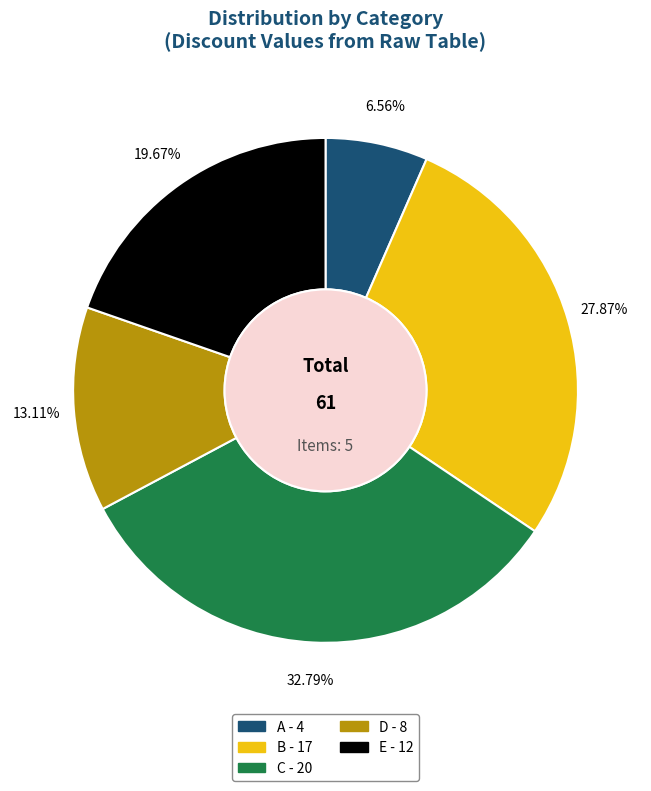

Which category has the smallest portion of the pie?

A